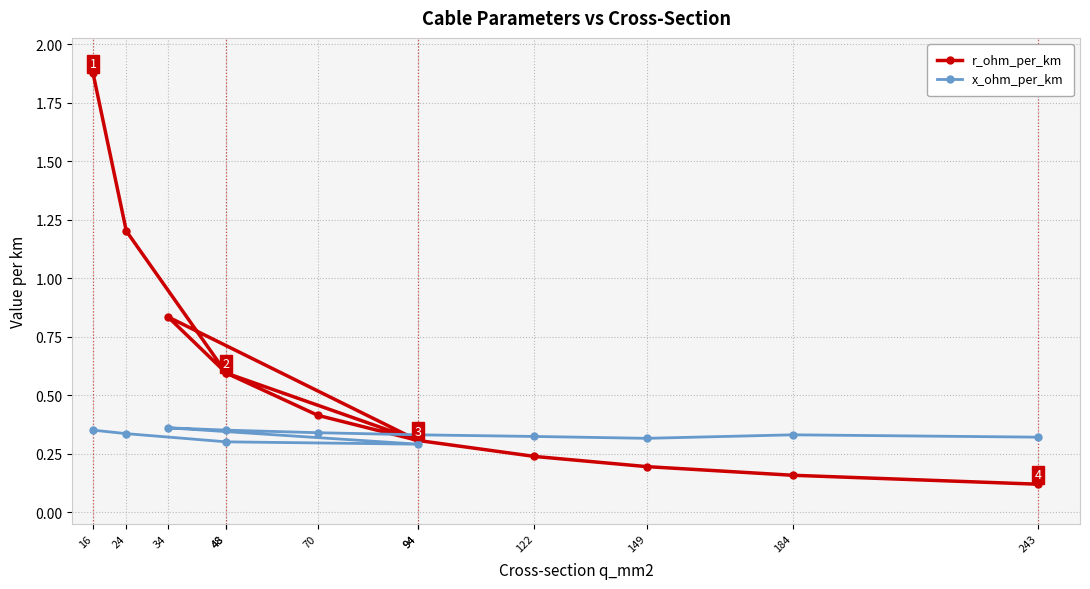

What is the value of the x_ohm_per_km point at the 3rd from the left?

0.3